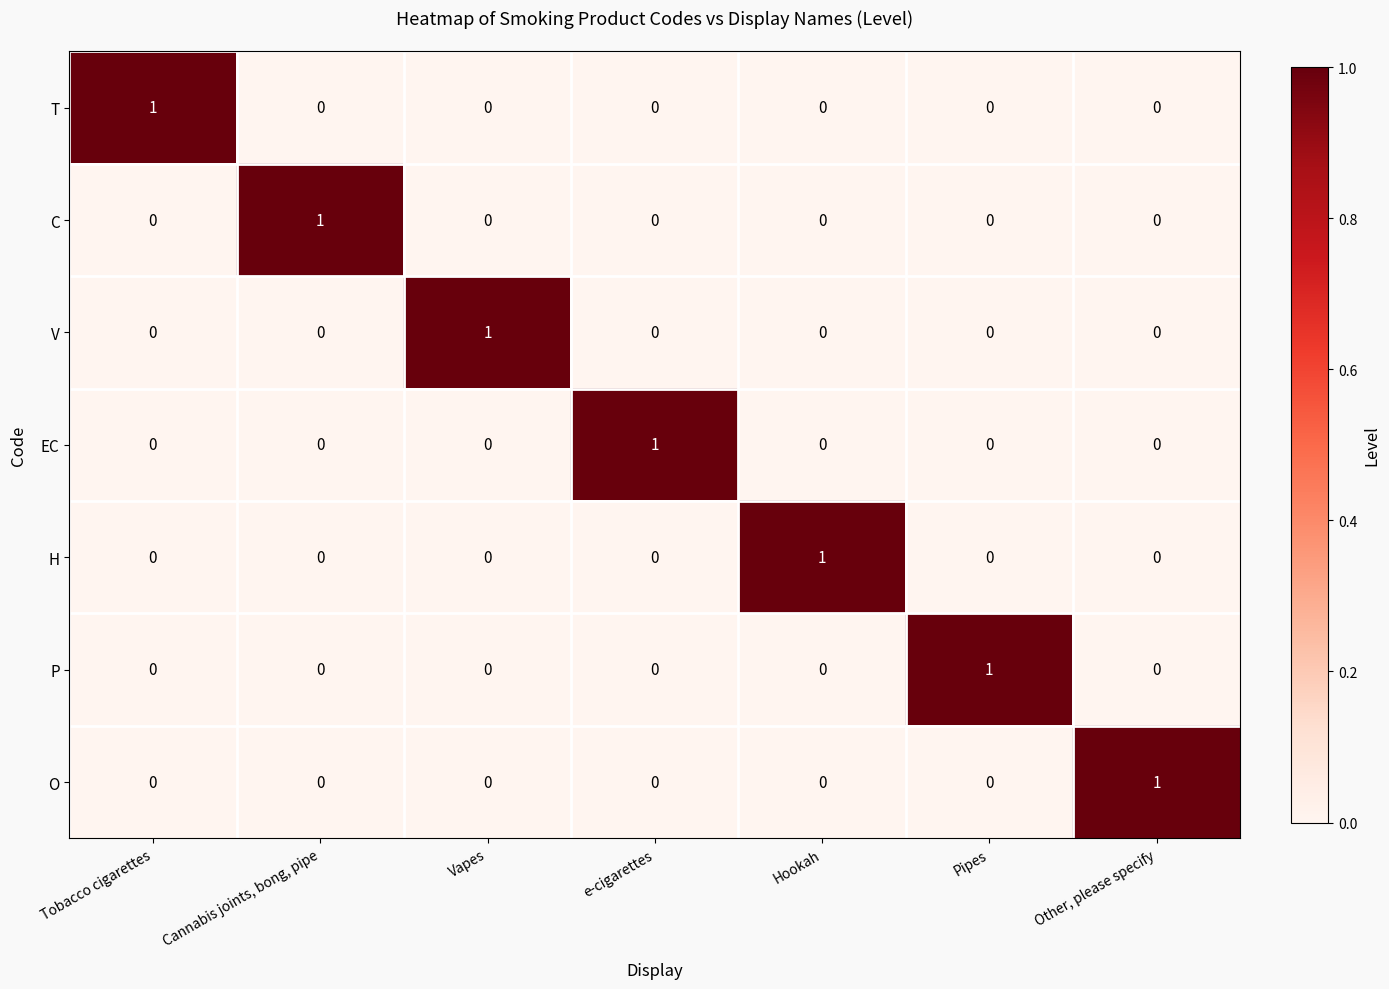

At how many categories does at least one series exceed 0?

7